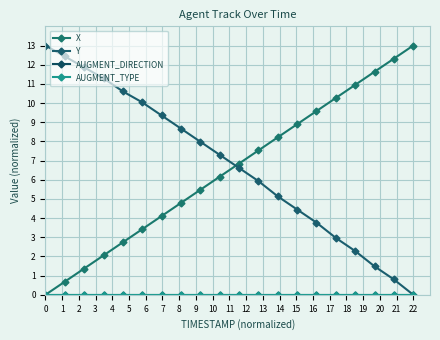

What is the difference between the second highest and second lowest values in the X series?

11.6